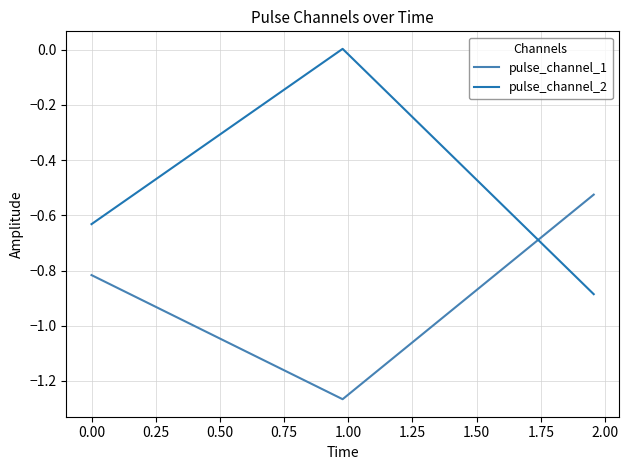

Rank the series by their maximum value, from lowest to highest.

pulse_channel_1, pulse_channel_2